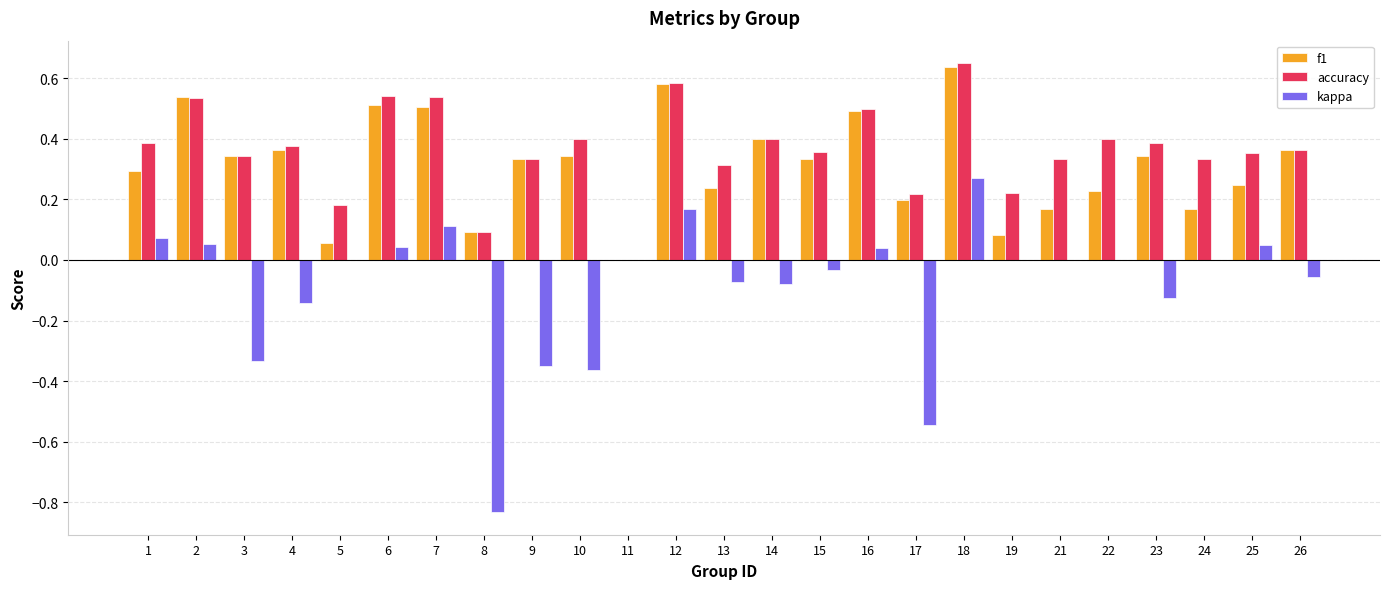

True or false: accuracy has a value of 0.3 at 16.

False